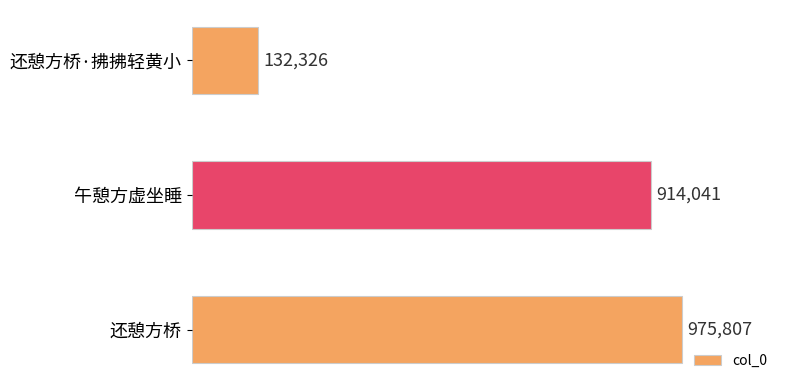

List the labels in order of value, largest first.

还憩方桥, 午憩方虚坐睡, 还憩方桥·拂拂轻黄小